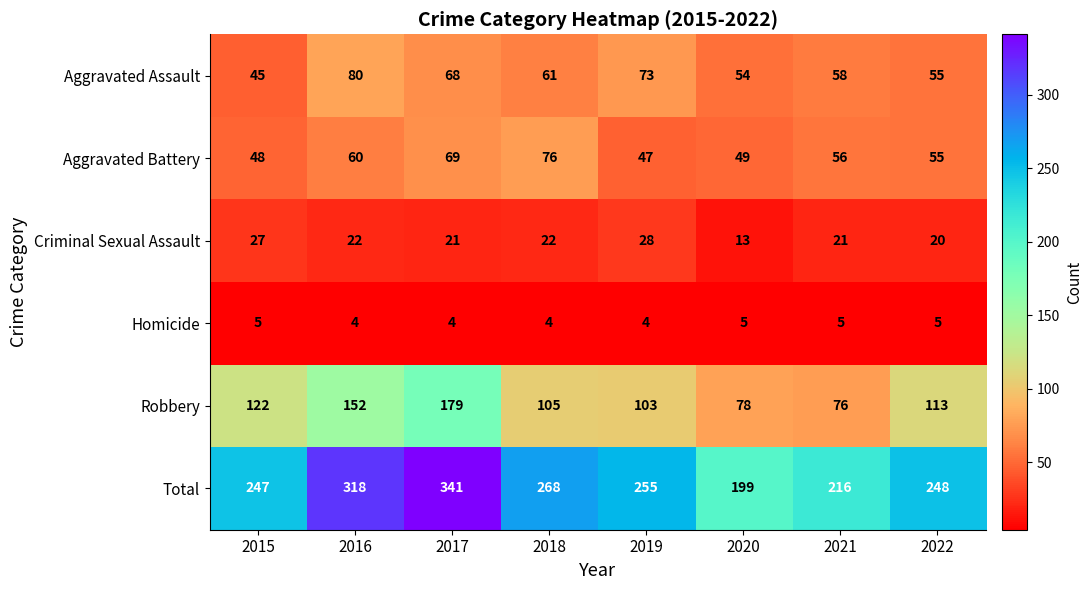

What is the difference between the maximum and second lowest values in the Aggravated Assault series?

26